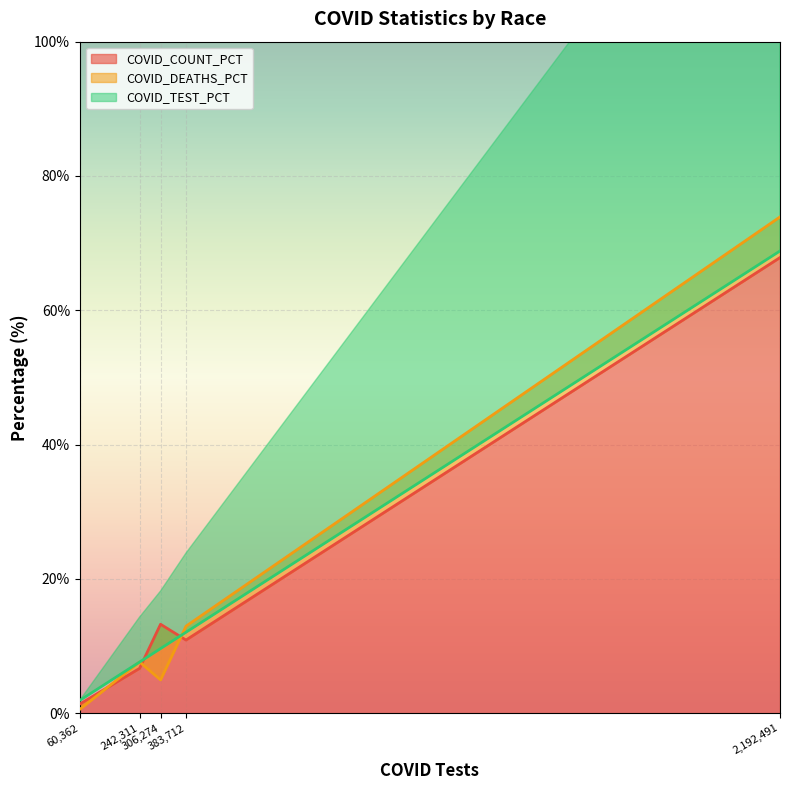

True or false: COVID_COUNT_PCT and COVID_TEST_PCT cross at least once.

True